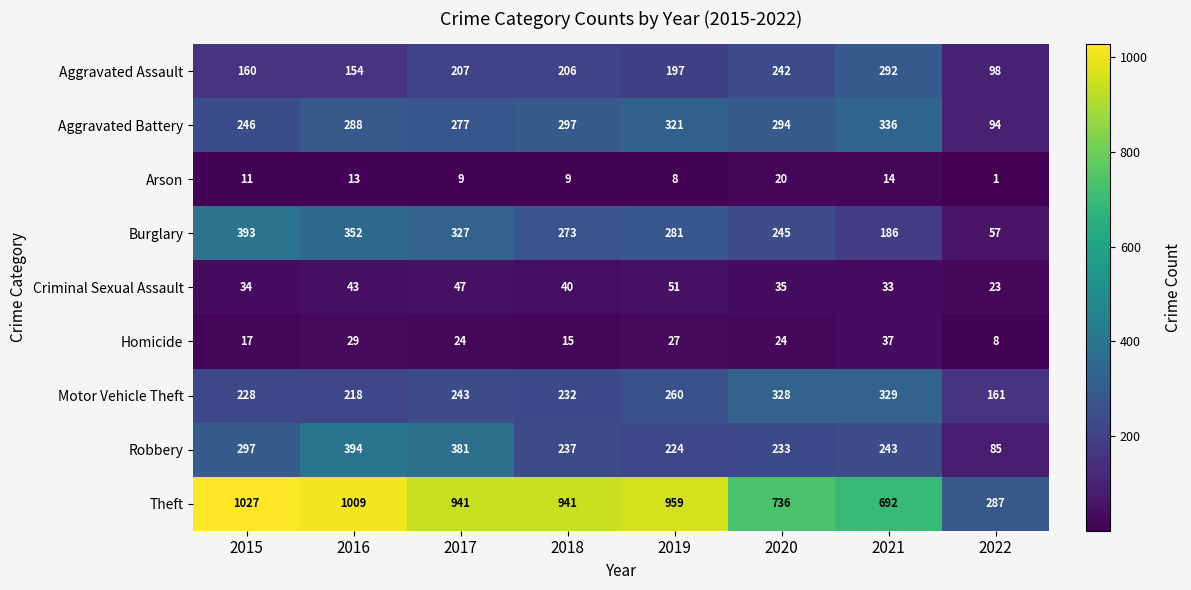

At which category is the sum across all series the highest?

2016